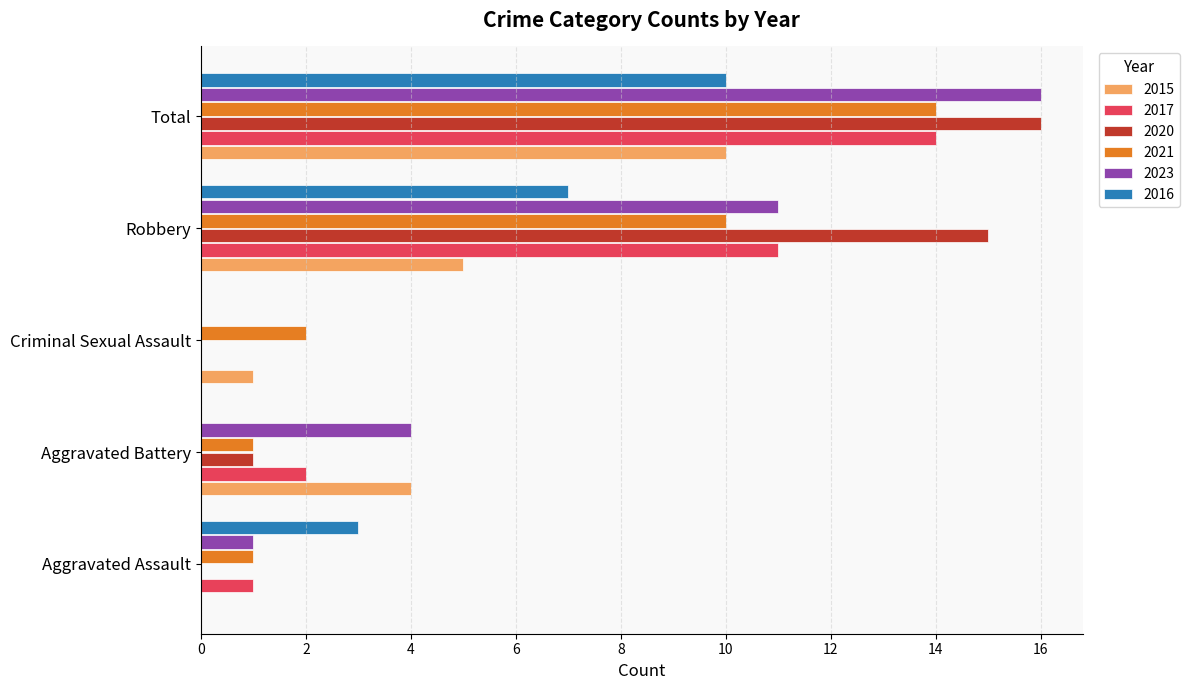

What are all the series names shown in the legend?

2015, 2017, 2020, 2021, 2023, 2016